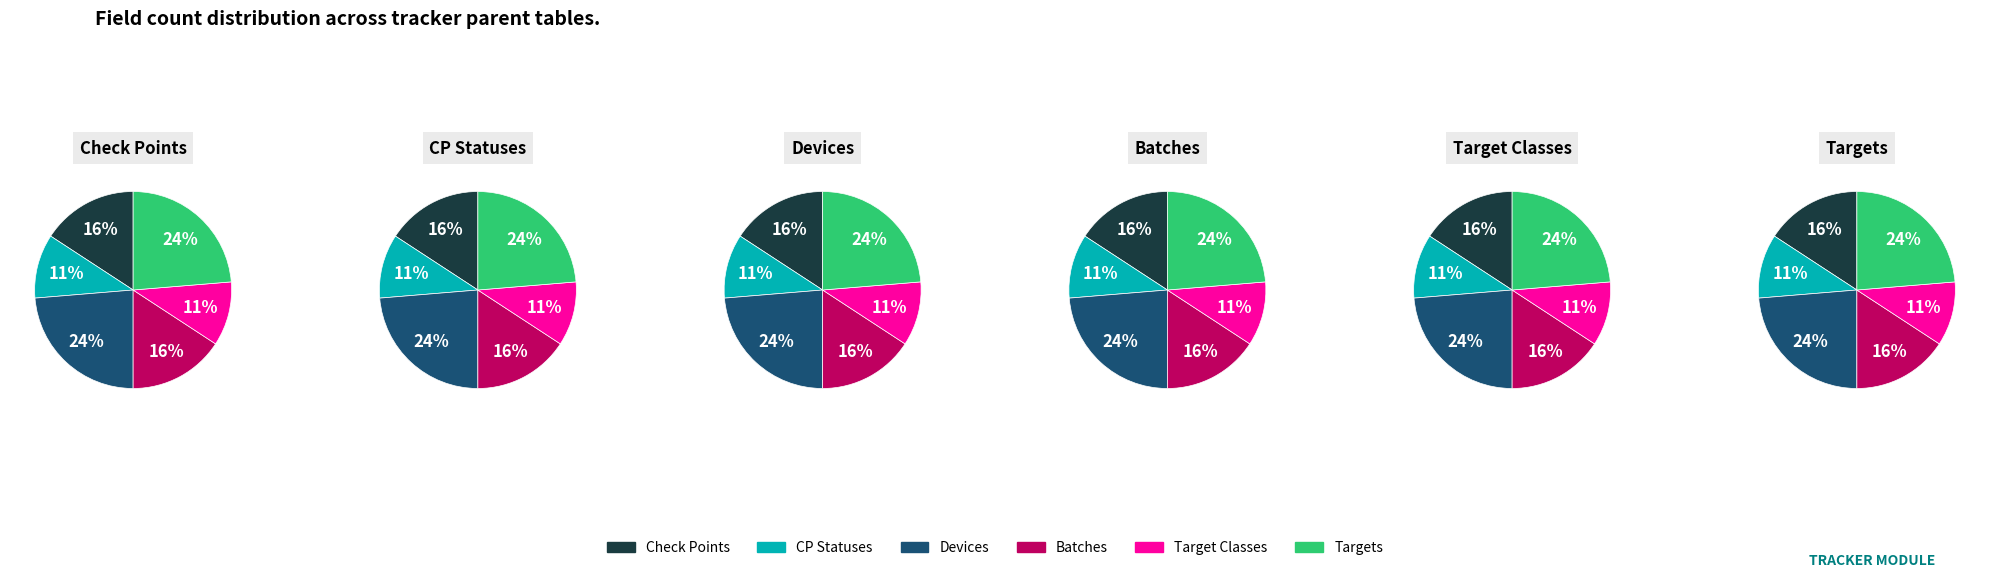

To the nearest percent, what portion does tracker_devices represent?

24%